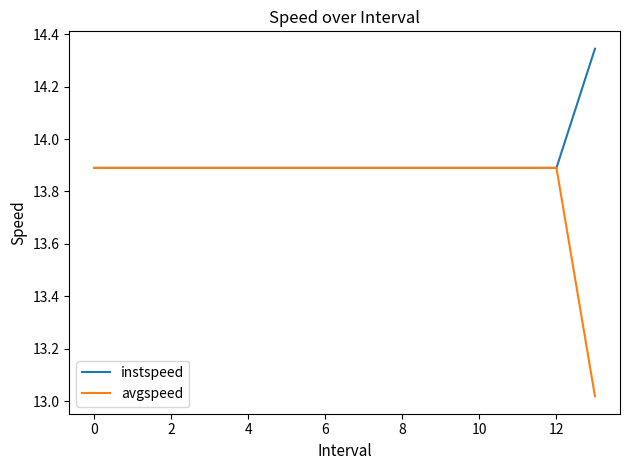

List the series in order of their overall mean, highest first.

instspeed, avgspeed